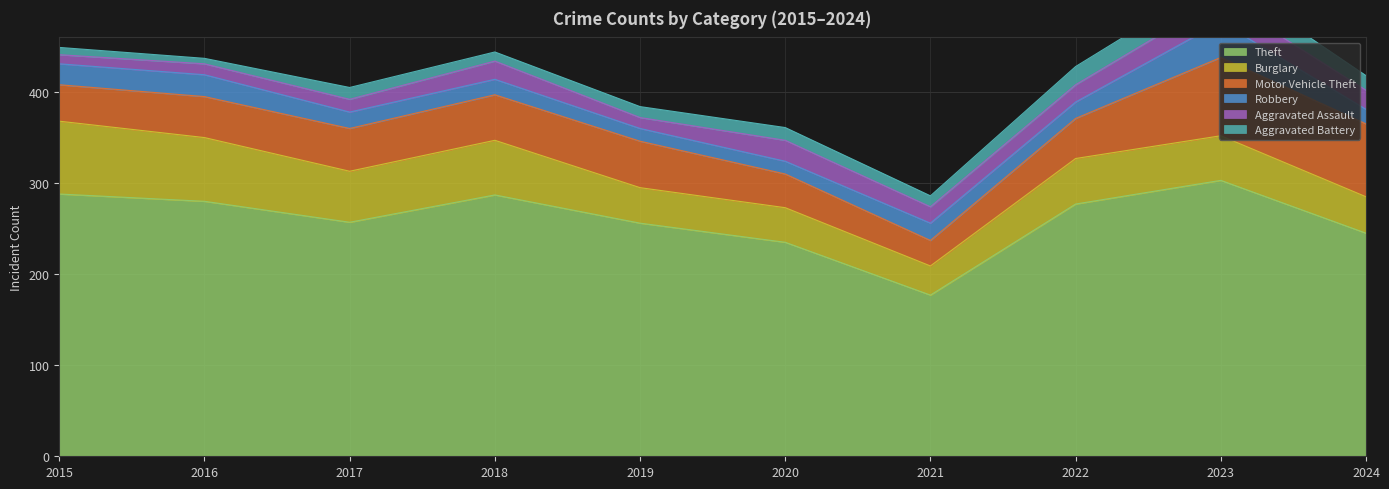

What are all the series names shown in the legend?

Theft, Burglary, Motor Vehicle Theft, Robbery, Aggravated Assault, Aggravated Battery